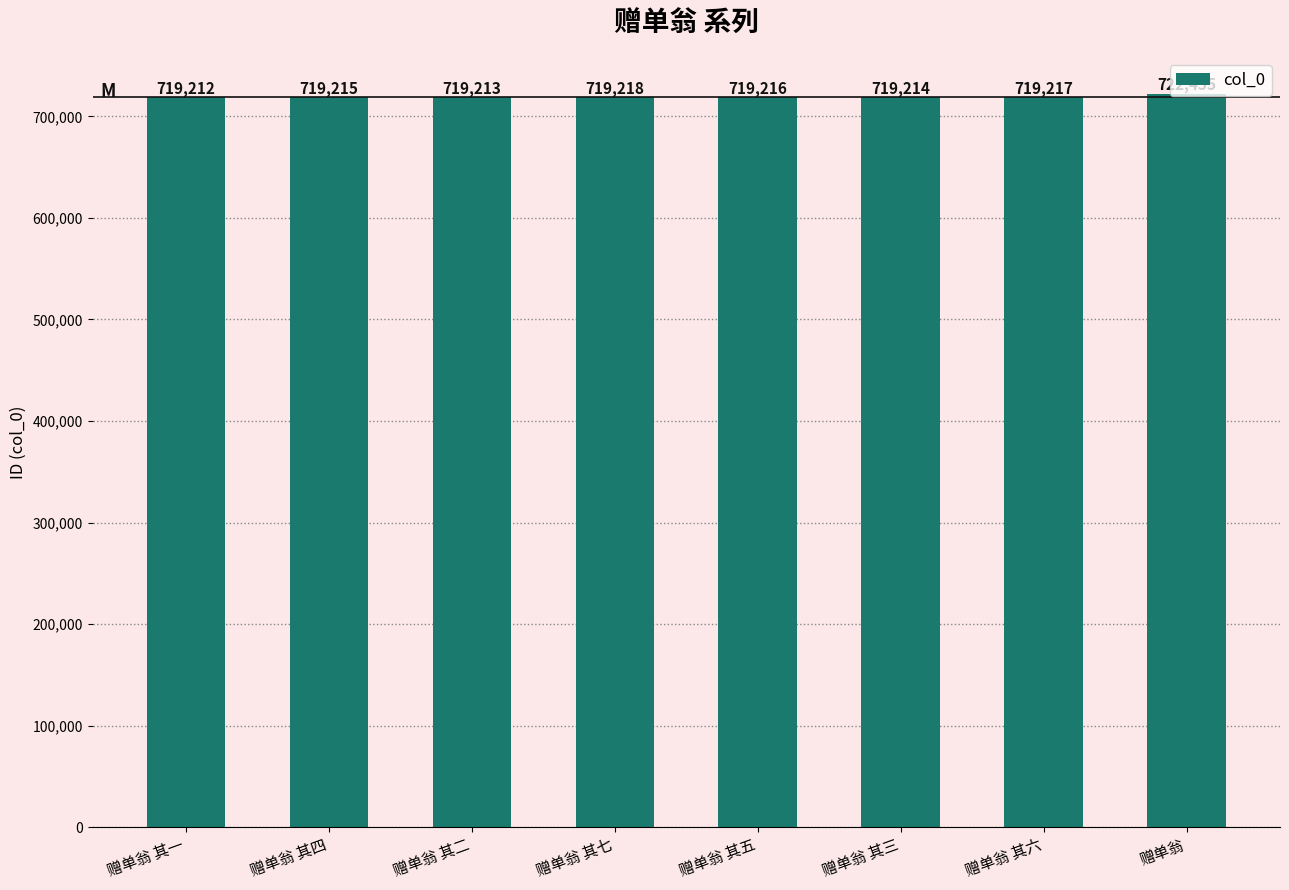

Reading left to right, list all the values displayed in this chart.

719212	719215	719213	719218	719216	719214	719217	722455